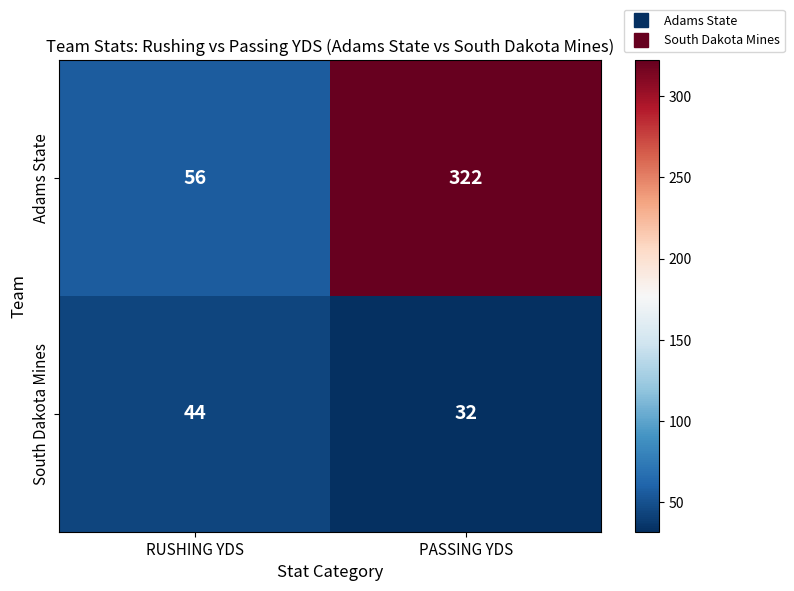

Which series has the largest total across all categories?

Adams State